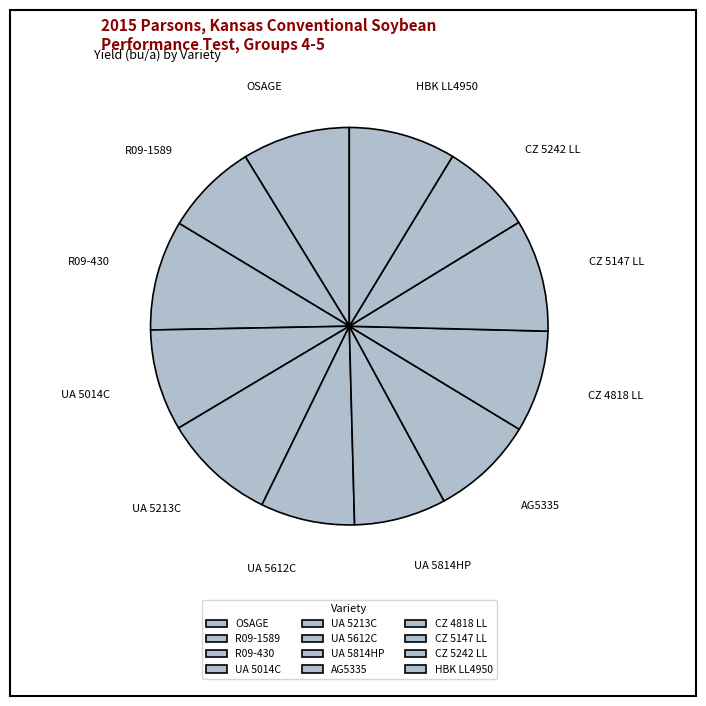

Is it true that R09-1589 is 8% of the pie?

True